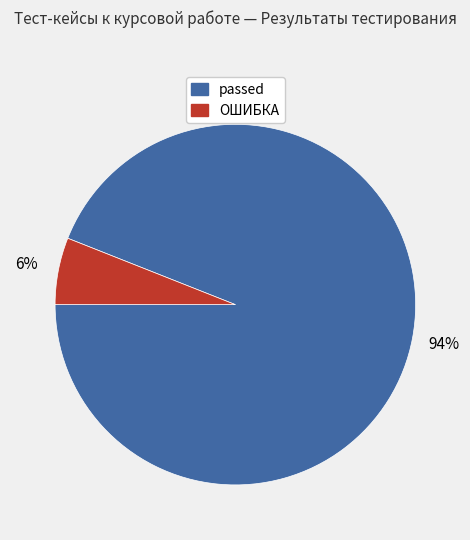

Which category accounts for the majority?

passed